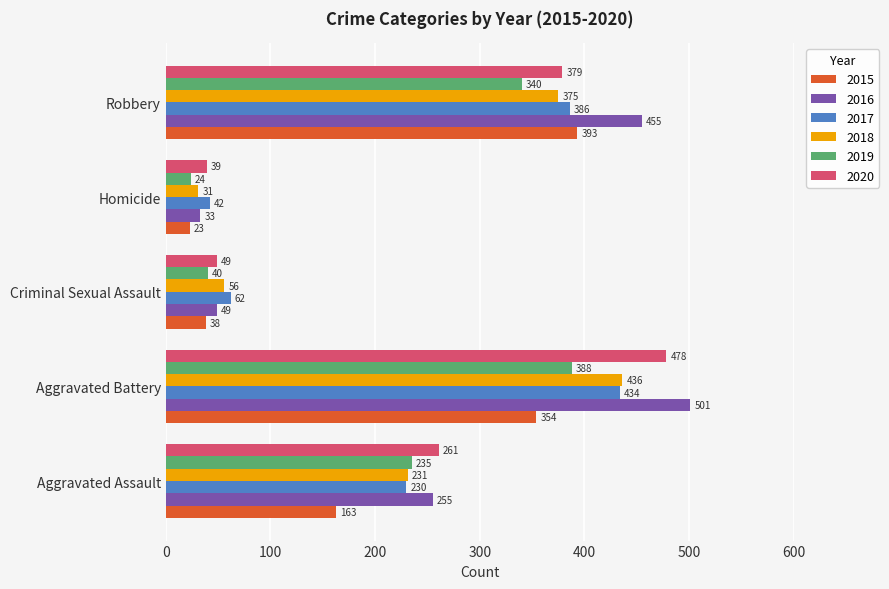

Rank the categories by 2020 value from lowest to highest.

Homicide, Criminal Sexual Assault, Aggravated Assault, Robbery, Aggravated Battery